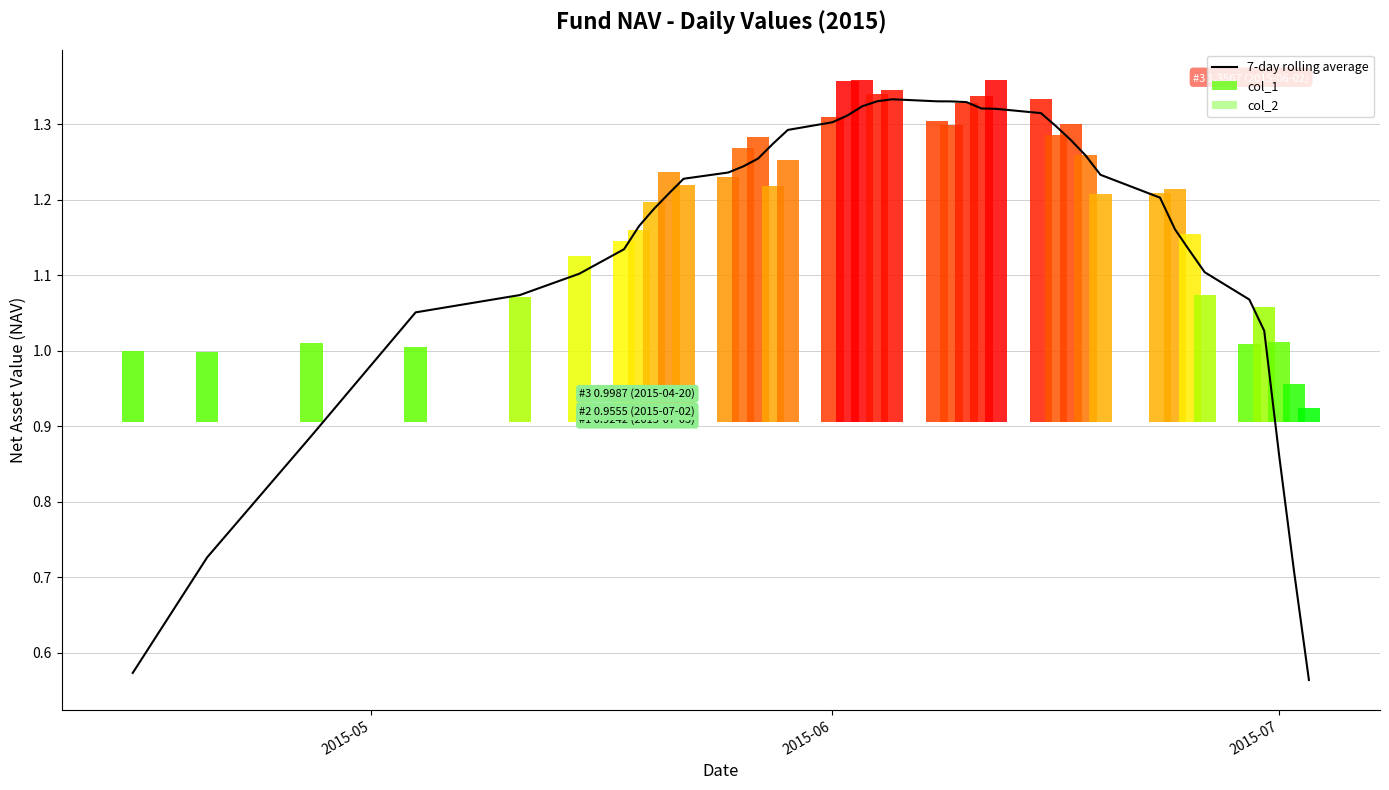

Are the bars grouped side by side (vs. stacked)?

No